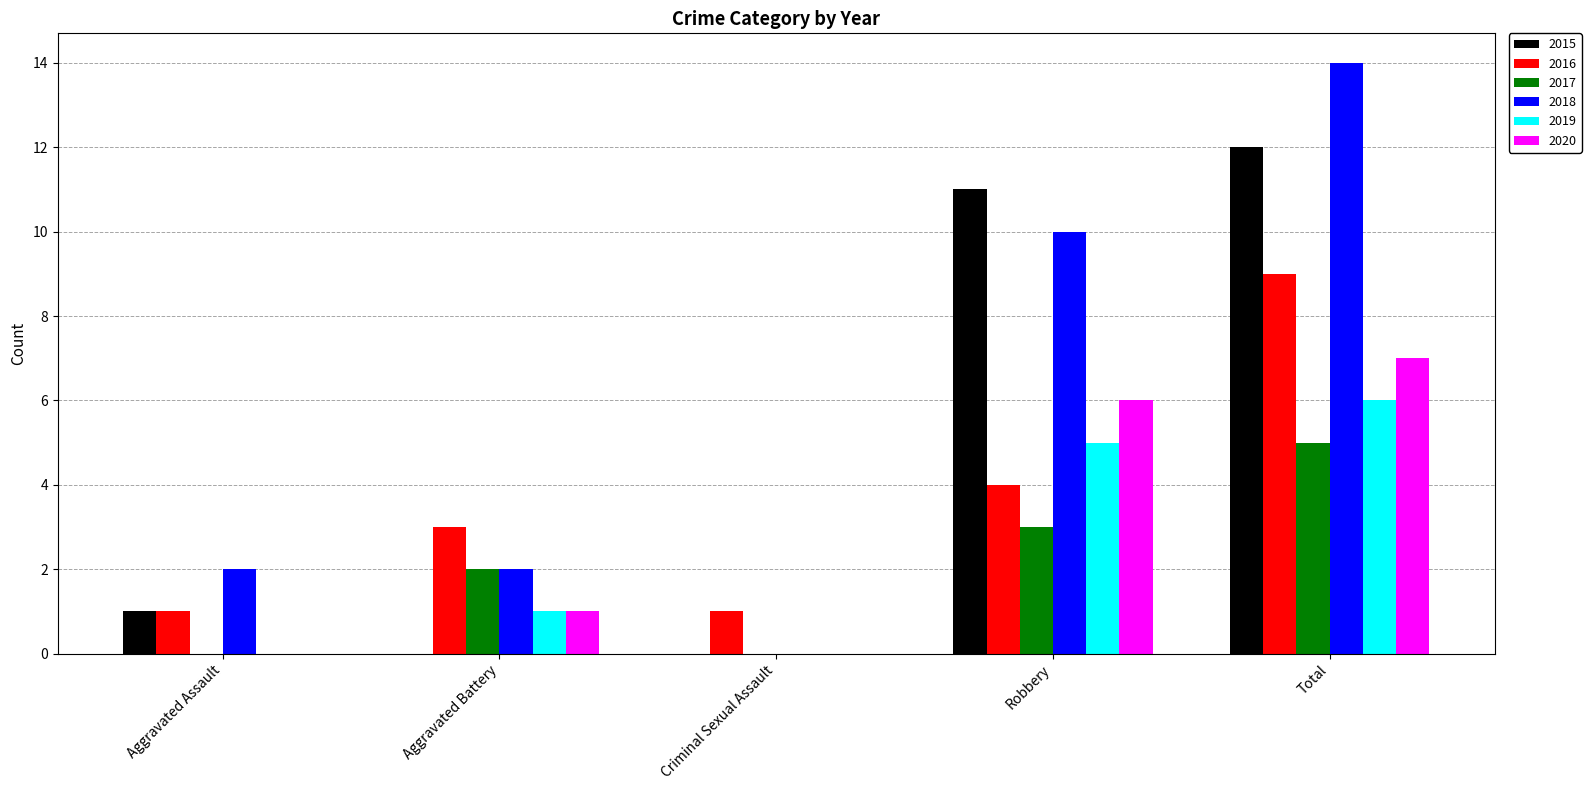

Which series has the largest total across all categories?

2018